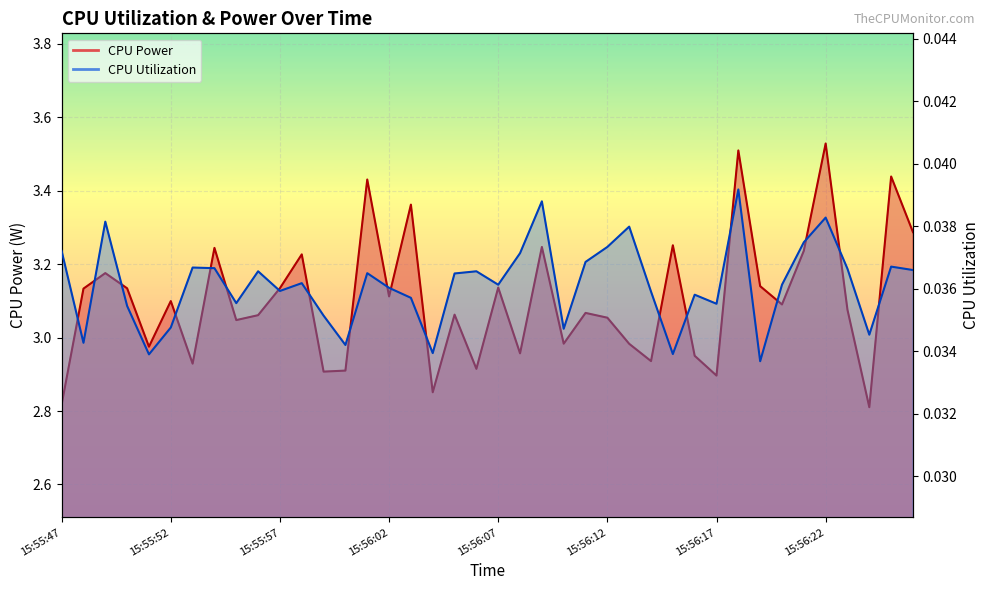

What is the label of the 8th point from the right?

15:56:19